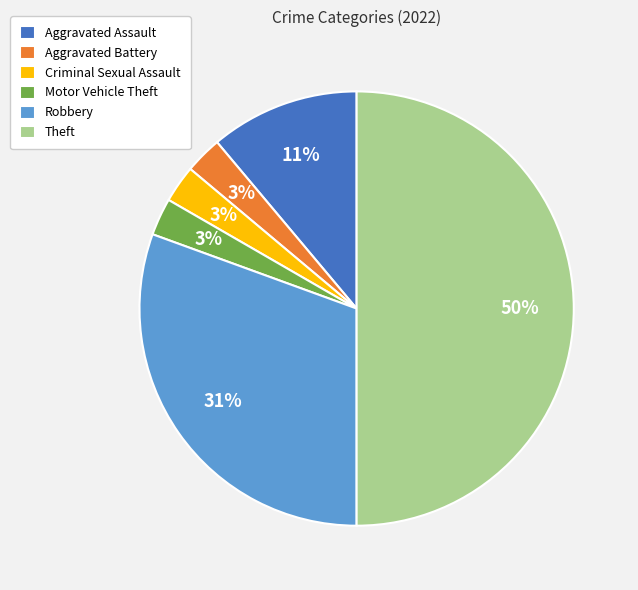

Does Aggravated Assault represent more than half of the total?

No